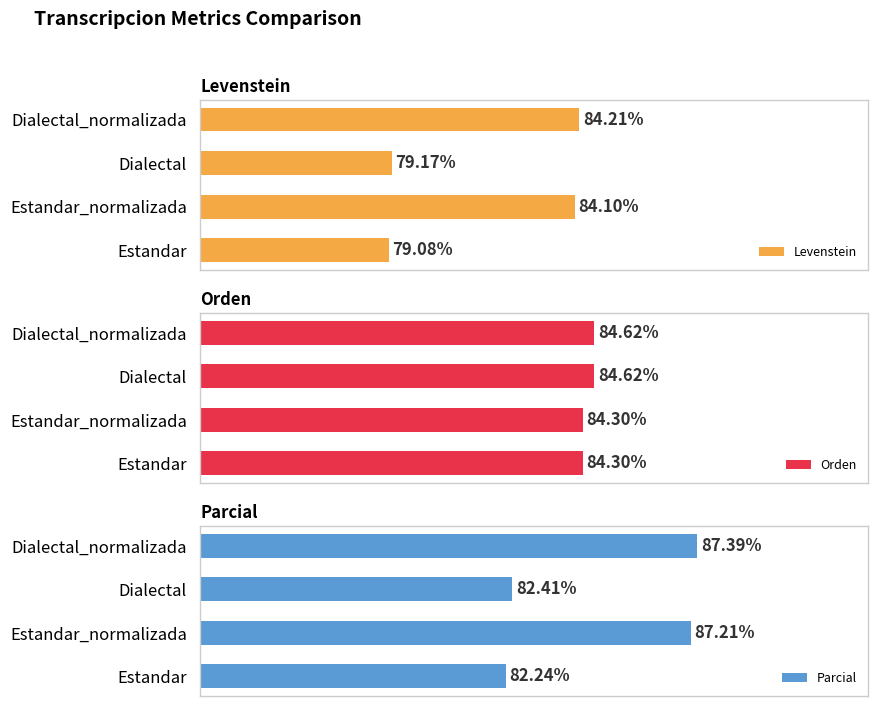

What is the value of the Levenstein bar at the 1st from the left?

79.1